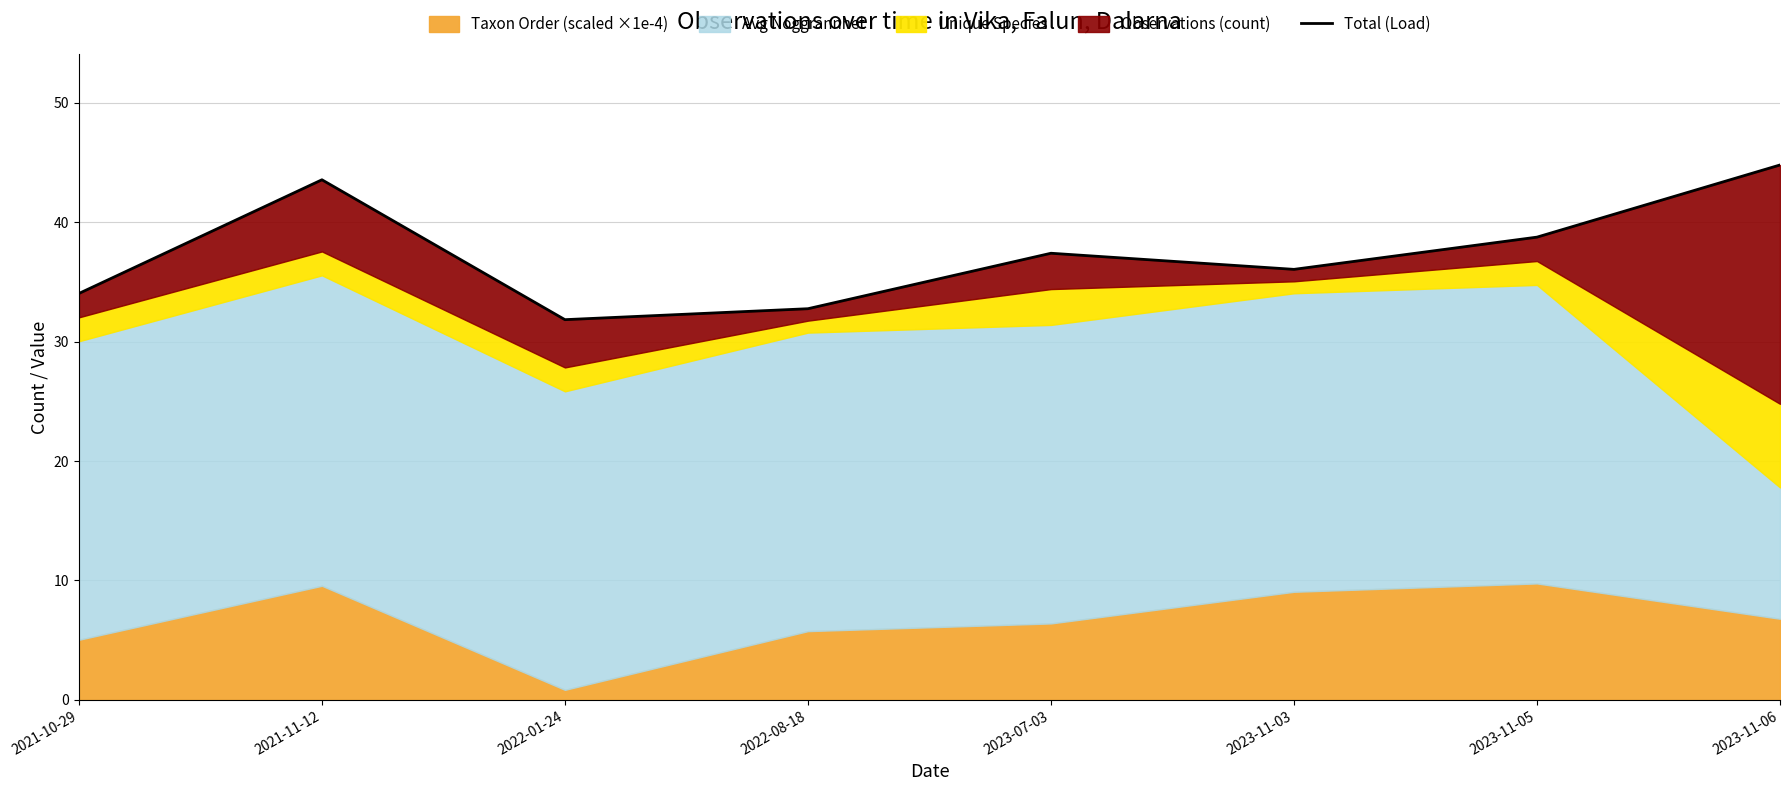

Rank the categories by value from highest to lowest.

2023-11-06, 2021-11-12, 2023-11-05, 2023-07-03, 2023-11-03, 2021-10-29, 2022-08-18, 2022-01-24